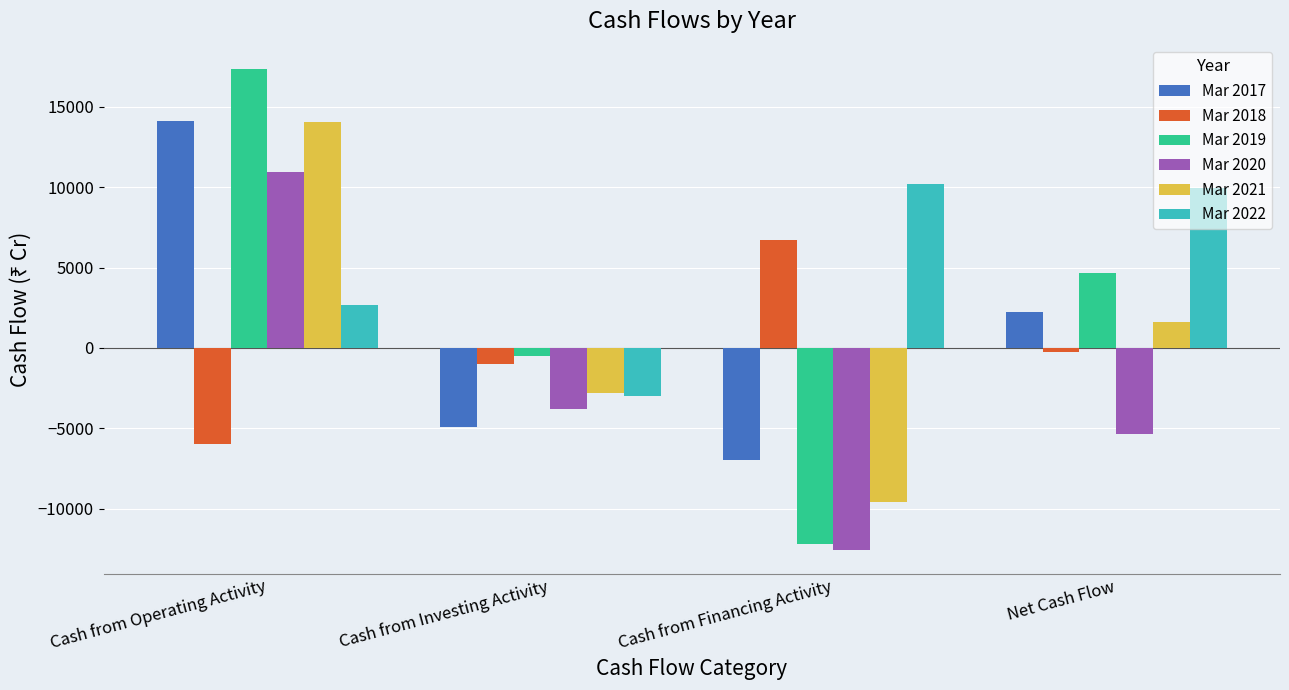

How many categories are shown in the chart?

4